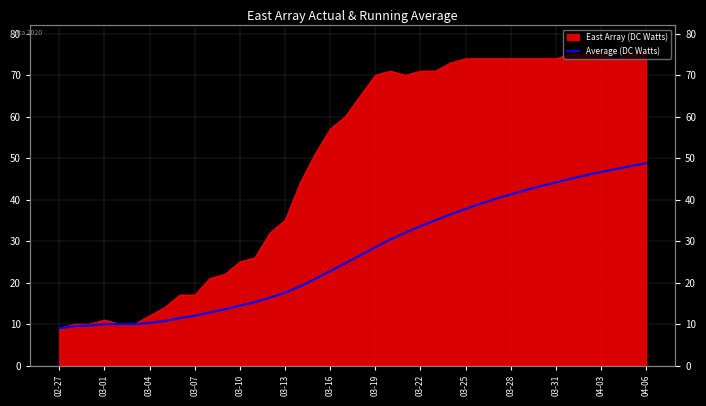

Does the chart display data point markers on the line(s)?

No